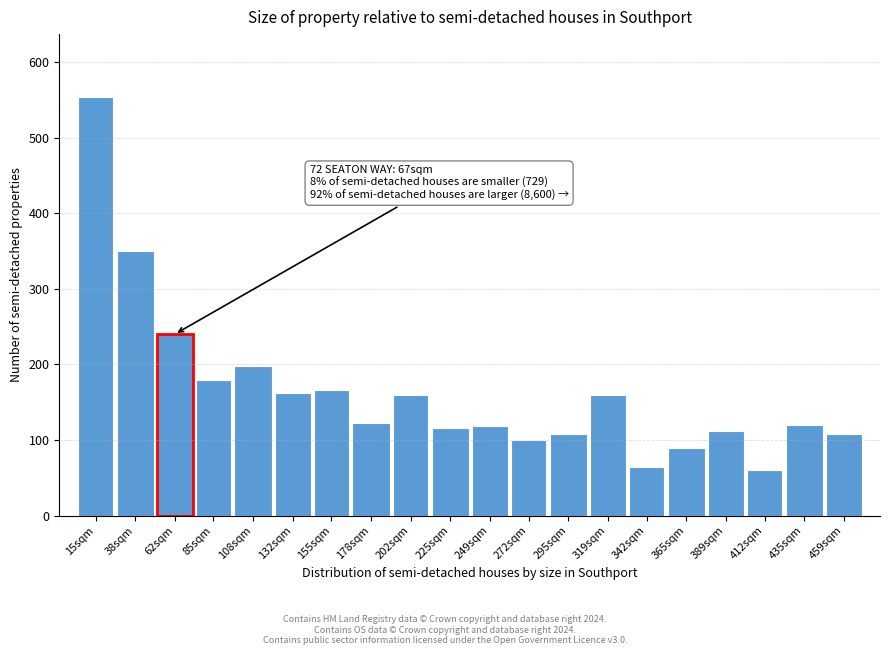

Approximately how many times larger is the value at 62sqm compared to 272sqm?

2.4